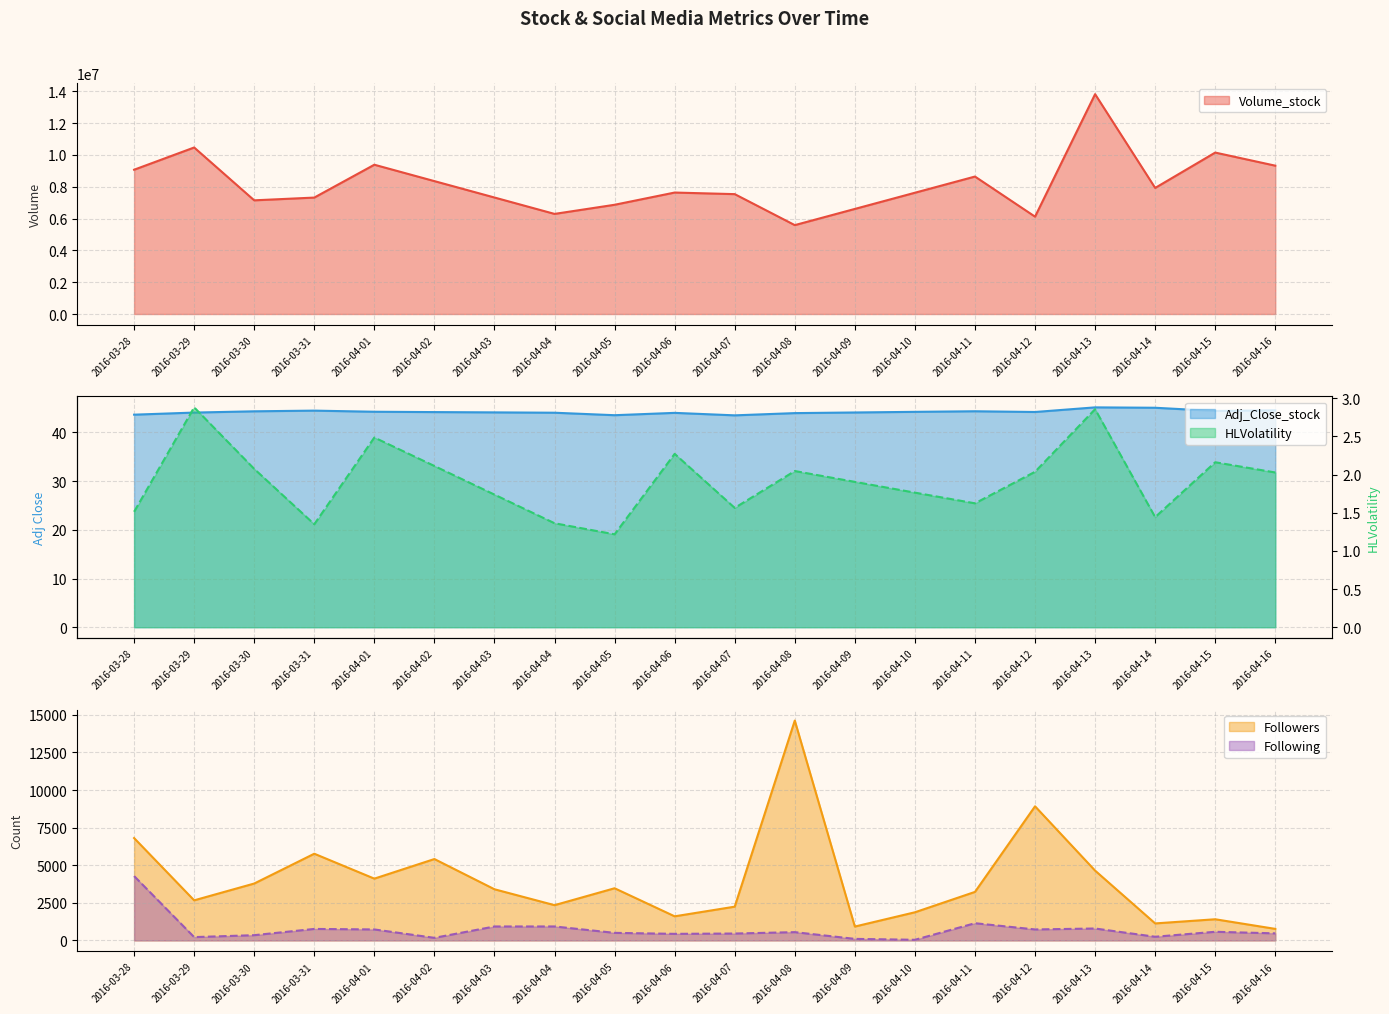

The Volume_stock series shows 3491168.5 at 2016-04-16. True or false?

False